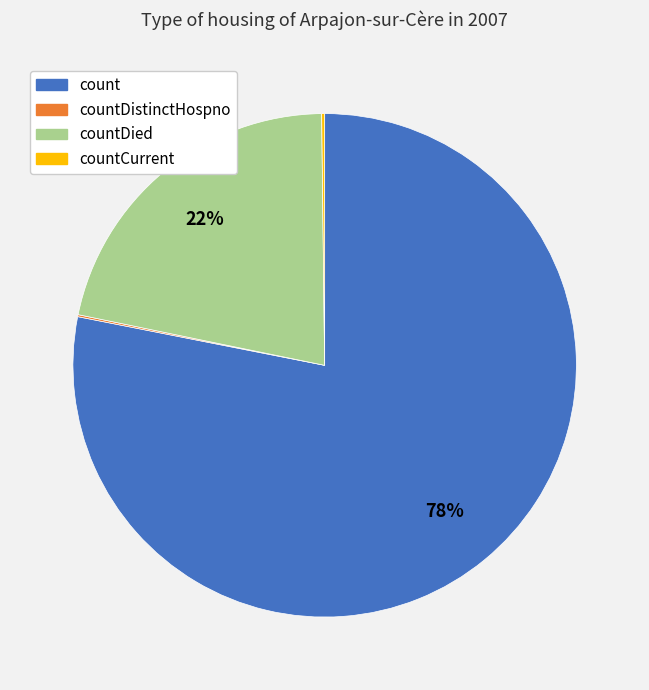

To the nearest percent, what is the average slice percentage?

25%